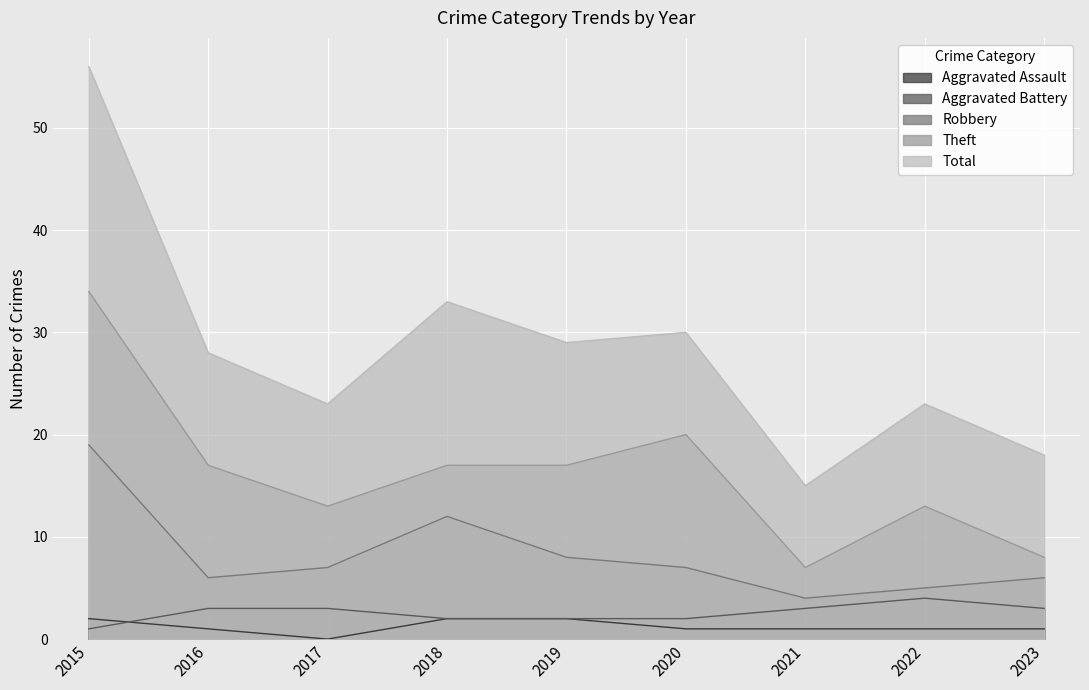

Which label corresponds to the largest value in the chart?

2015